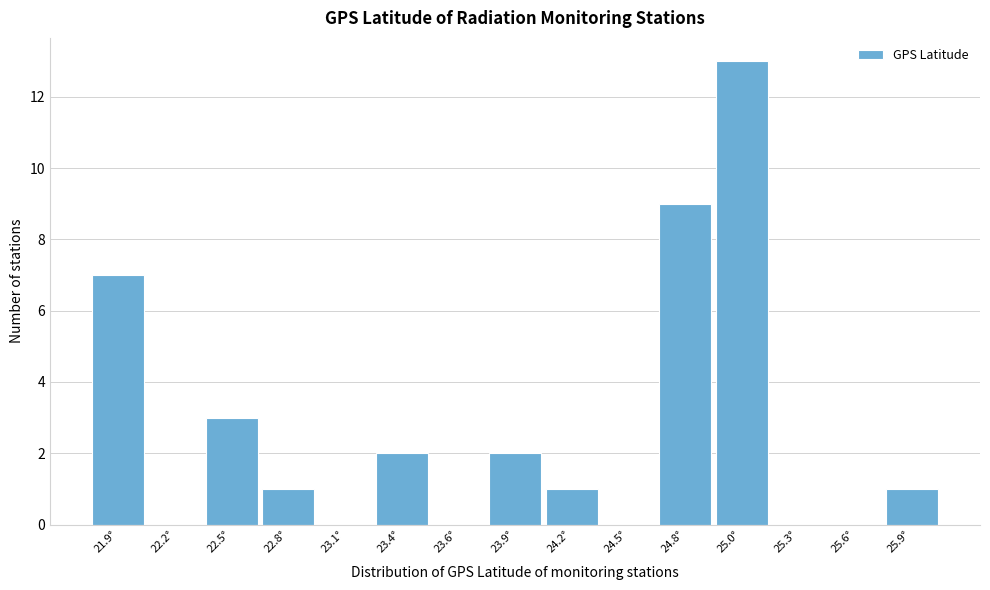

Reading left to right, extract all data points from this chart.

21.9°=7	22.2°=0	22.5°=3	22.8°=1	23.1°=0	23.4°=2	23.6°=0	23.9°=2	24.2°=1	24.5°=0	24.8°=9	25.0°=13	25.3°=0	25.6°=0	25.9°=1